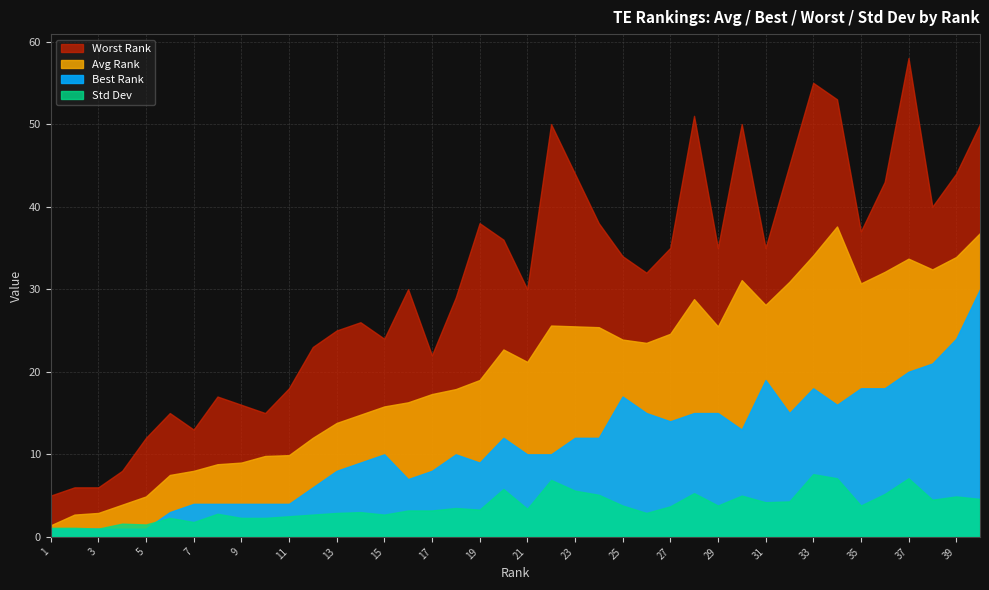

What is the value of the Worst Rank point at the 27th from the left?

35.0